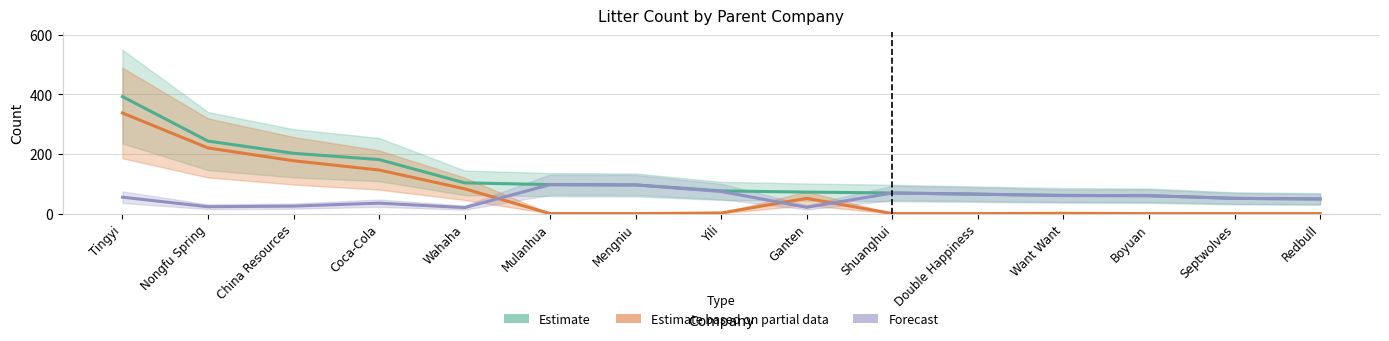

Which has a higher value, Mulanhua or Shuanghui?

Mulanhua